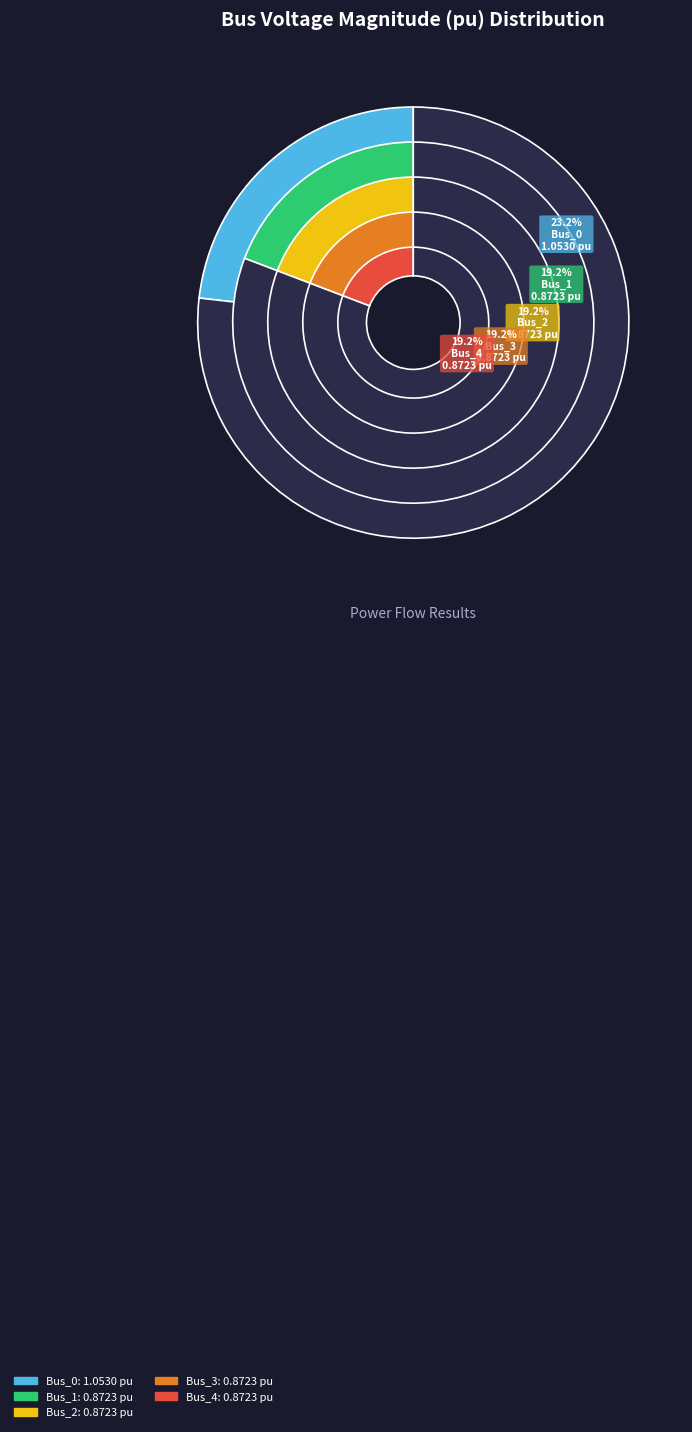

The Bus_2 slice represents 5% of the pie. True or false?

False